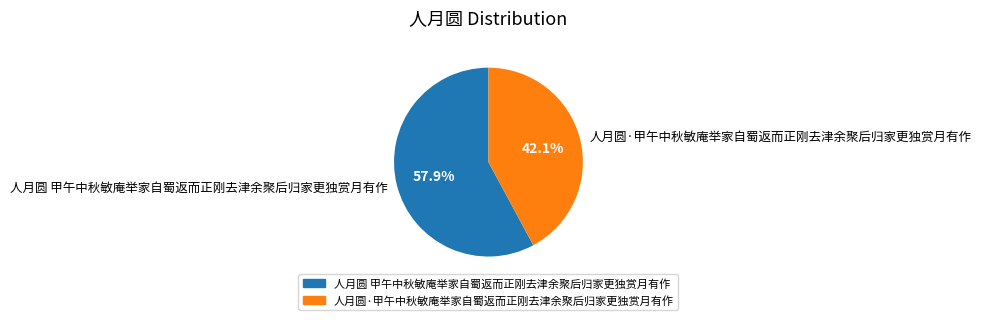

To the nearest percent, what is the difference between the largest and smallest slice percentages?

16%